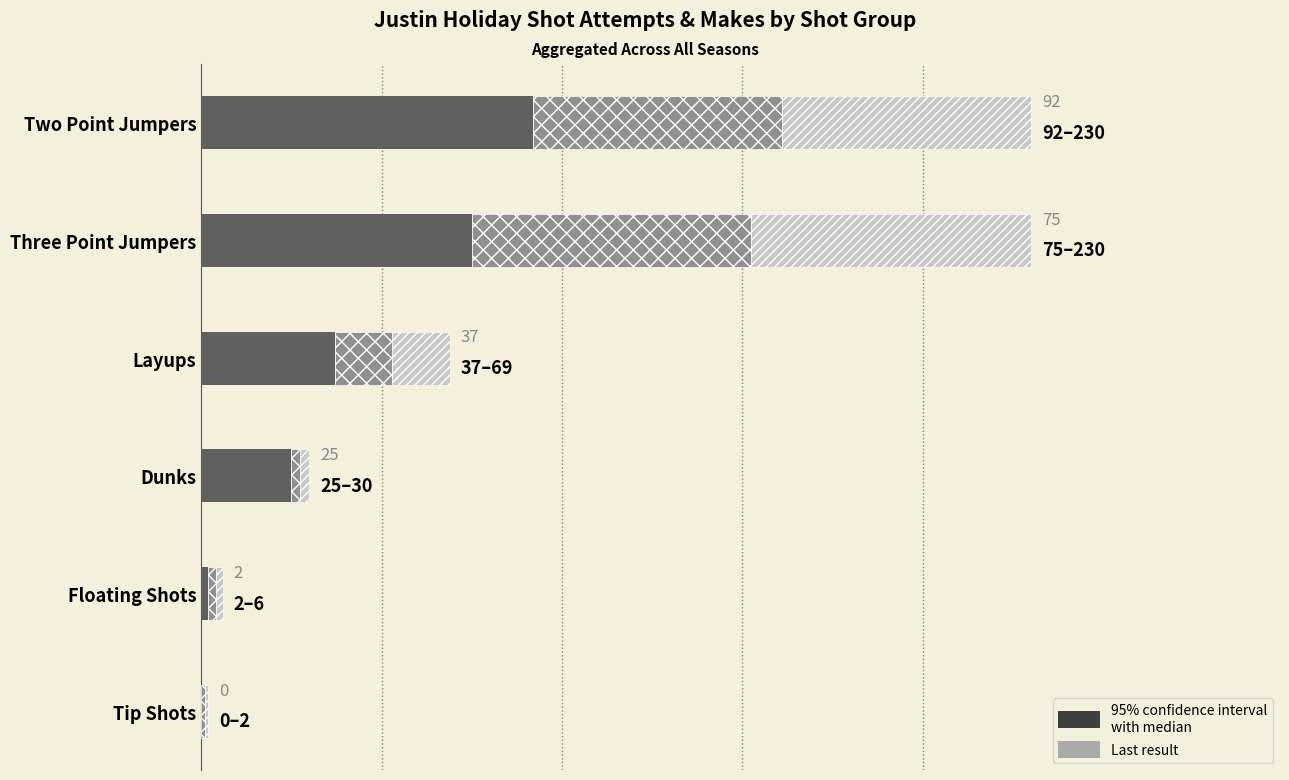

How many categories are shown in the chart?

6